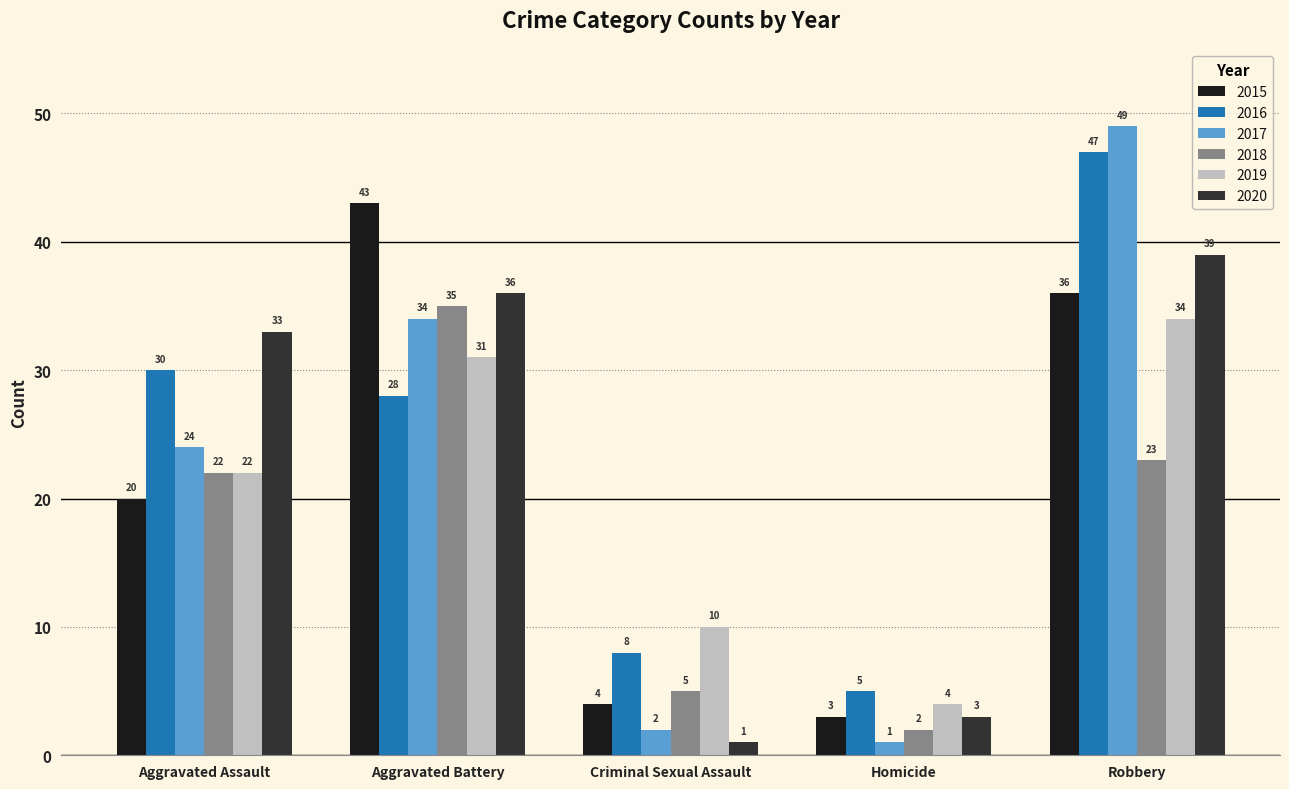

What is the sum of all 2017 values?

110